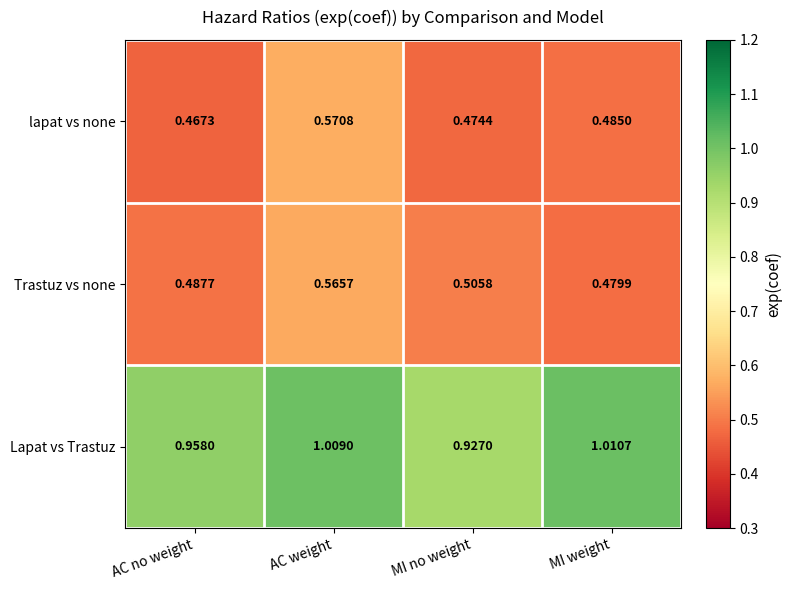

Which category has the highest value in the Lapat vs Trastuz series?

MI weight